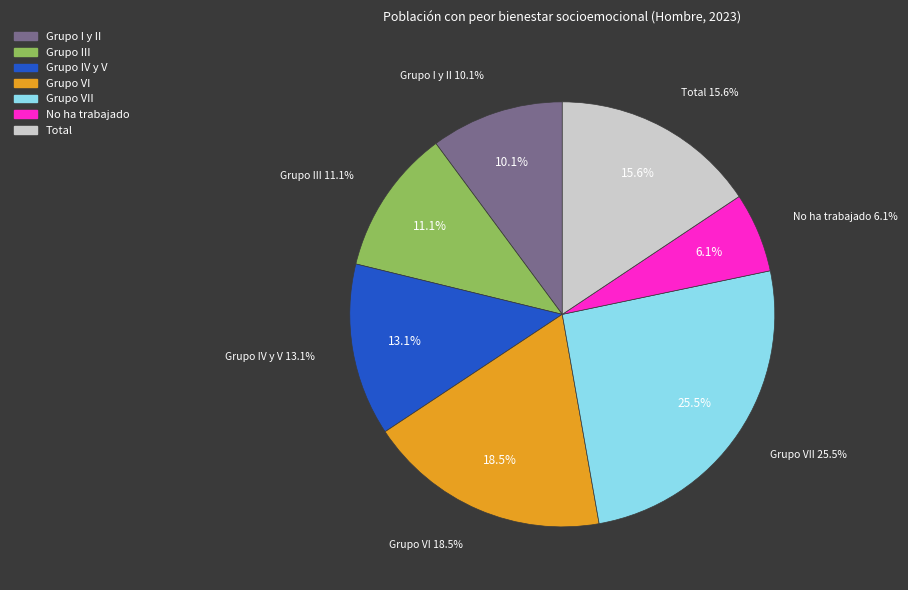

How many slices are in this pie chart?

7